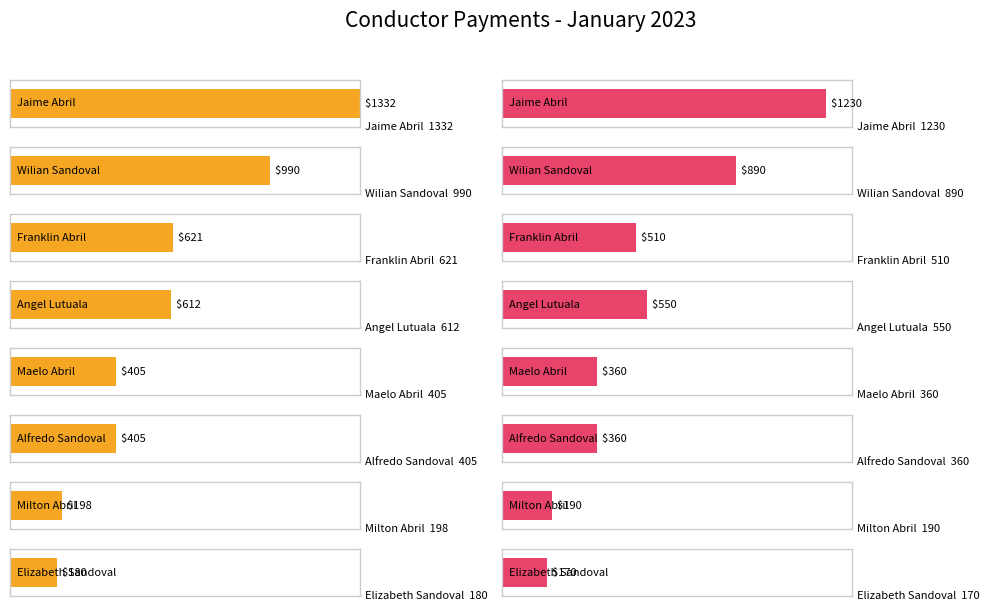

At which category does the chart reach its peak across all series?

Jaime Abril